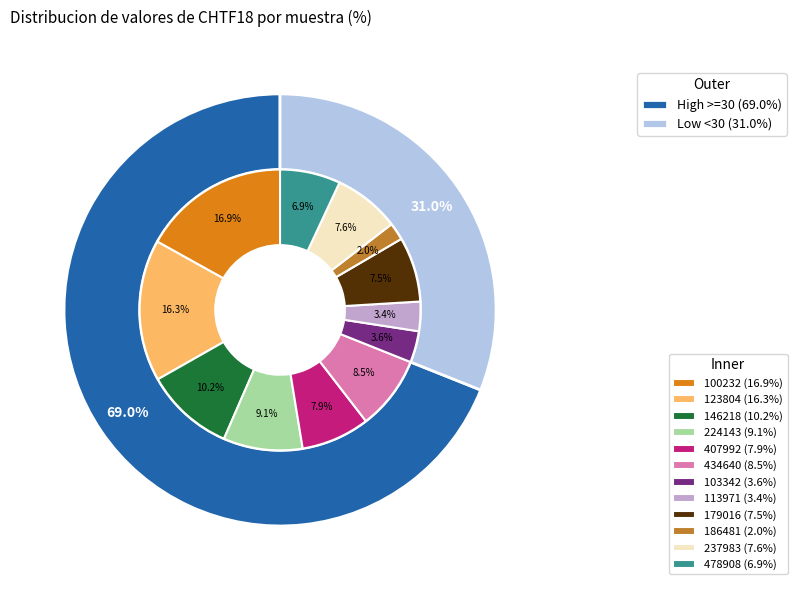

Between 224143 and 123804, which is larger?

123804